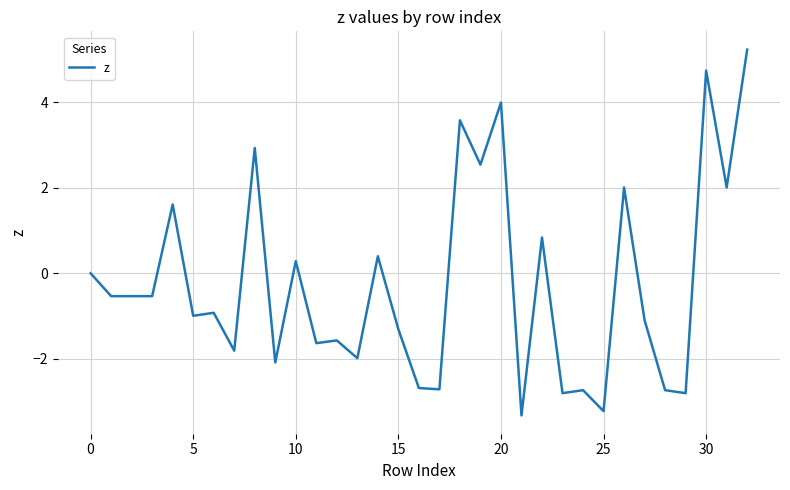

What is the difference between the maximum and minimum values?

8.6